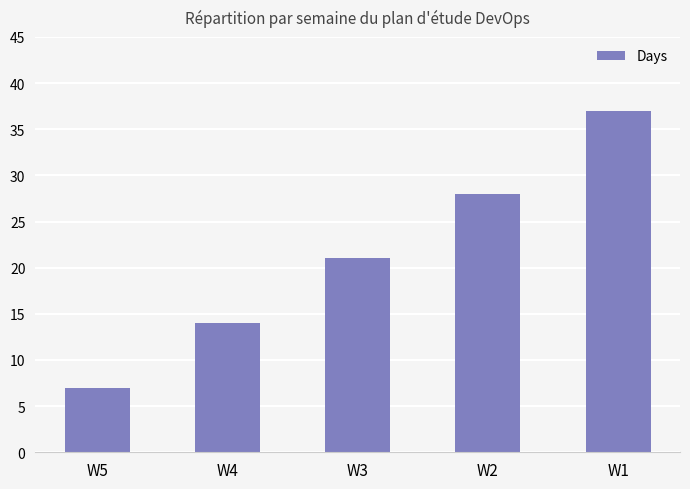

What is the change in value from W3 to W2?

+7